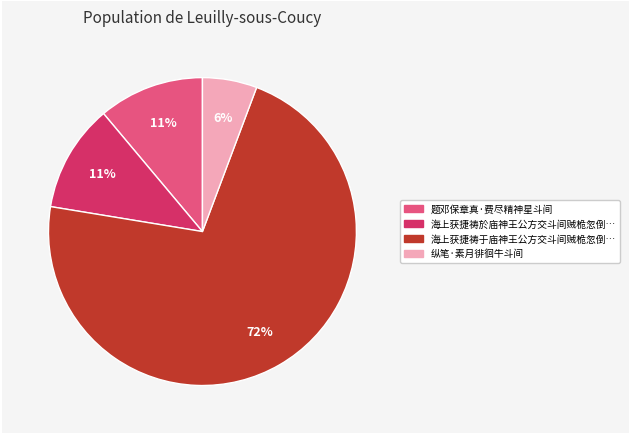

Is there a majority slice in this chart?

Yes